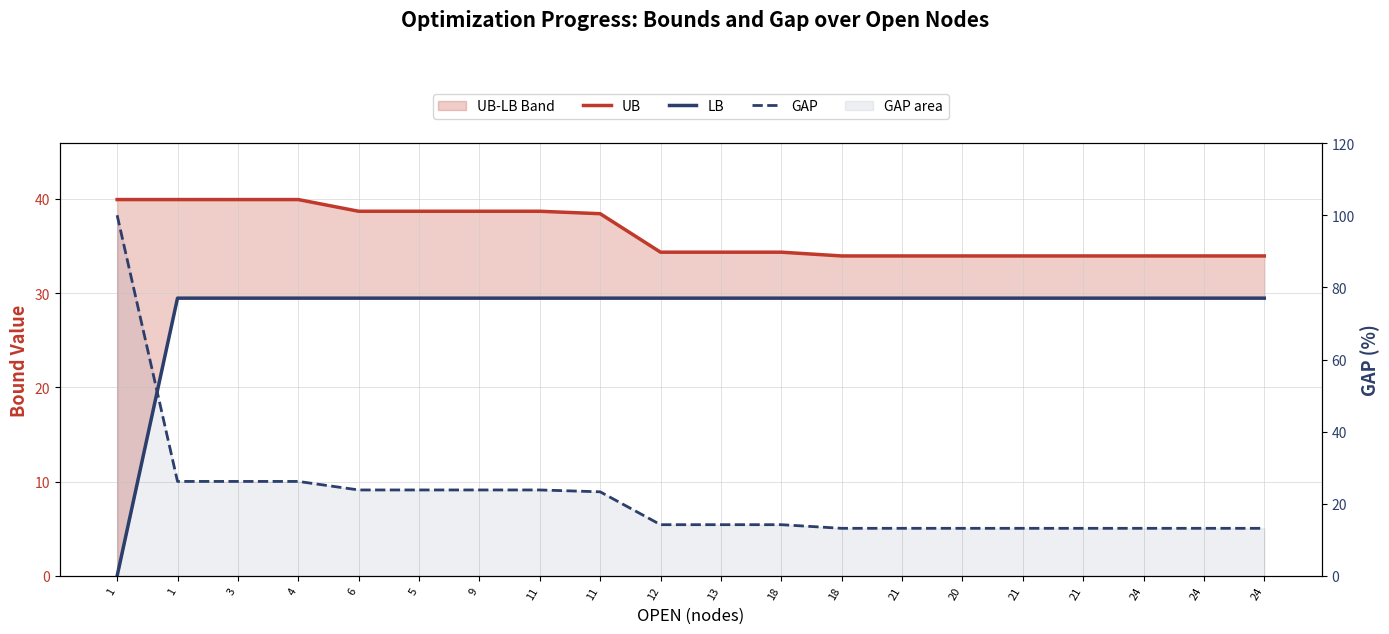

Is this an area chart (filled region under the line)?

No